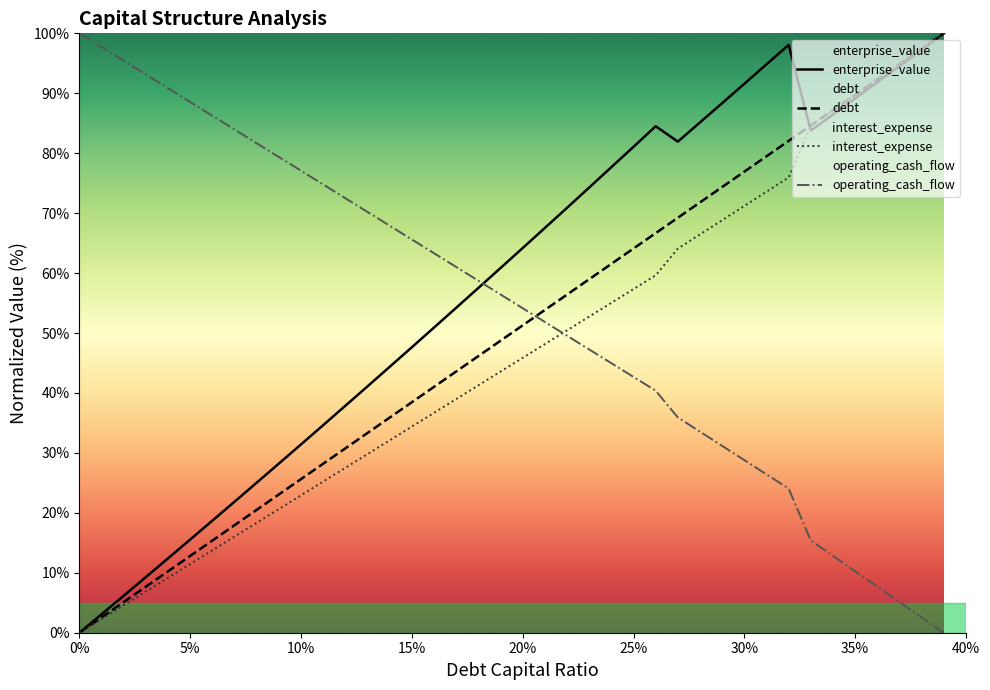

Is it true that debt equals 150.1 at 35%?

False